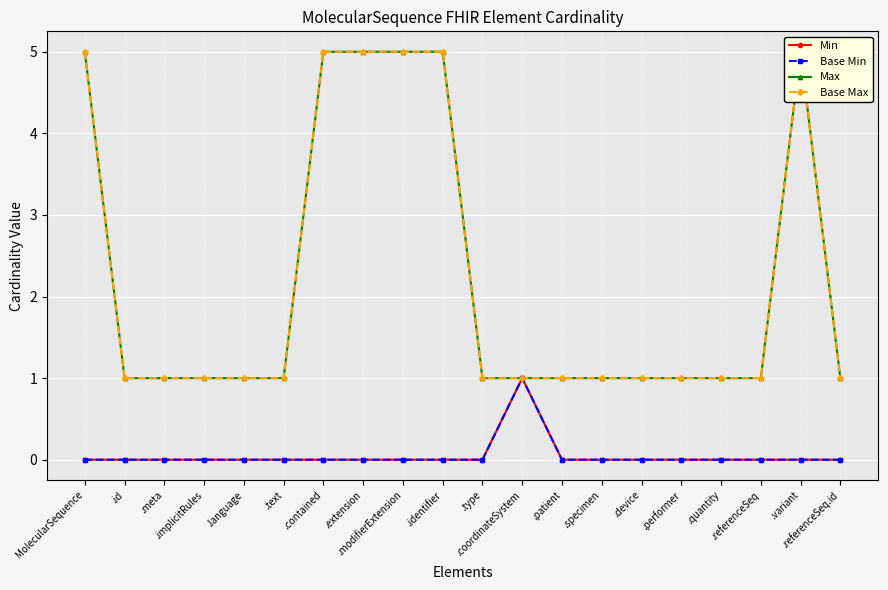

What is the average value of the Max series?

2